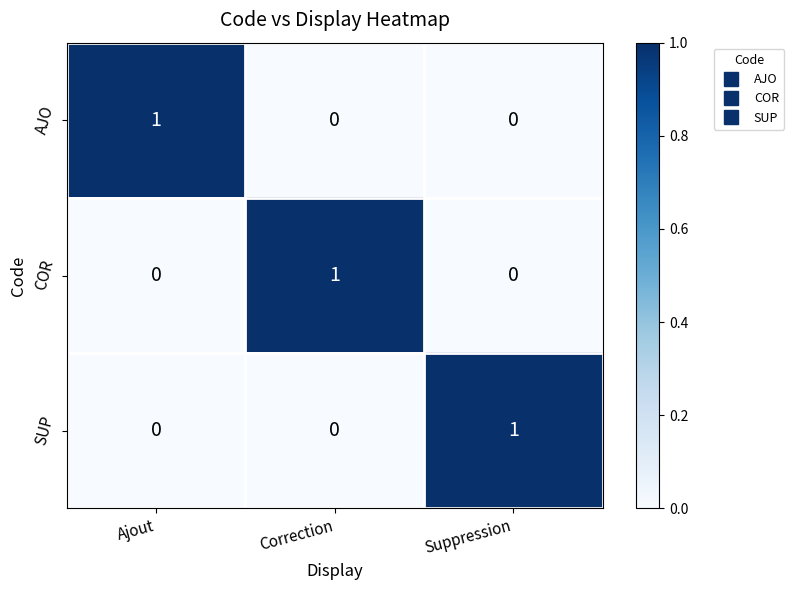

At which label does AJO reach its peak?

Ajout